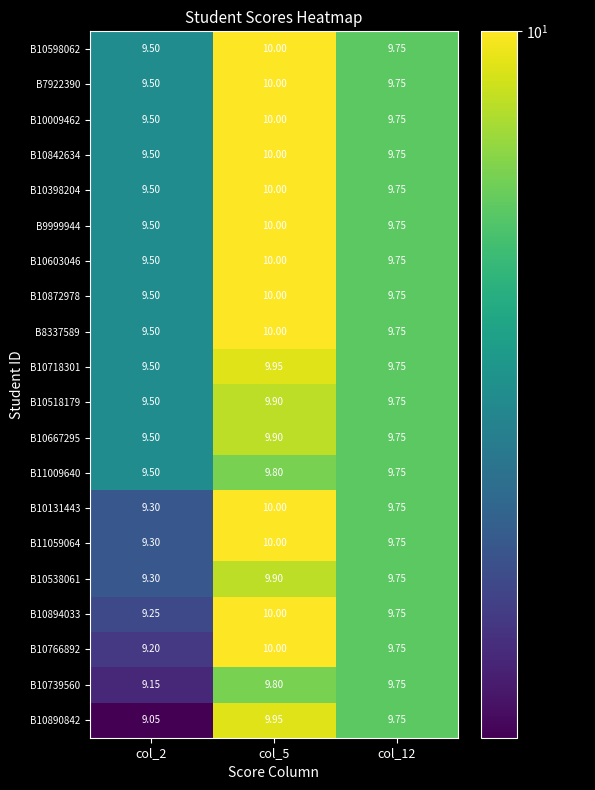

Is the value of B10667295 at col_5 greater than the value of B10890842 at col_2?

Yes